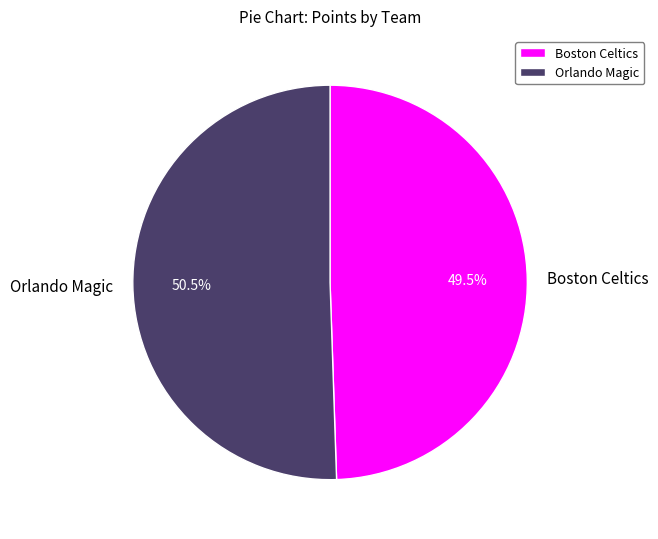

To the nearest percent, what is the average slice percentage?

50%